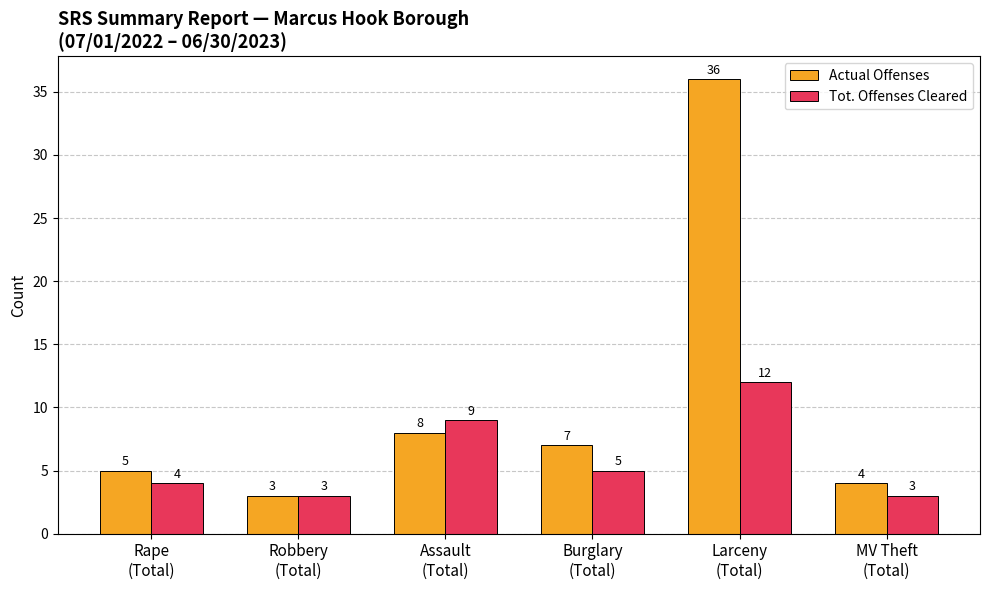

What is the spread (max minus min) of values at Rape
(Total)?

1